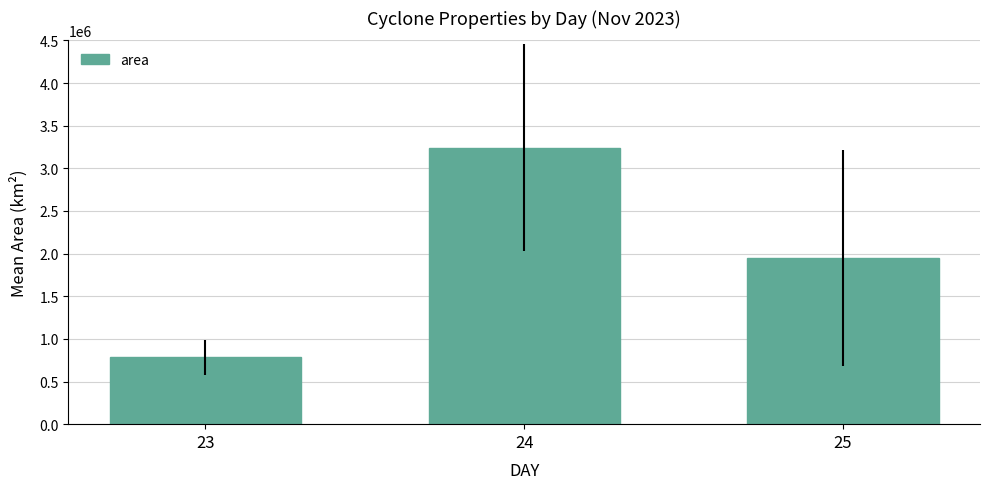

Approximately how many times larger is the value at 23 compared to 25?

0.4